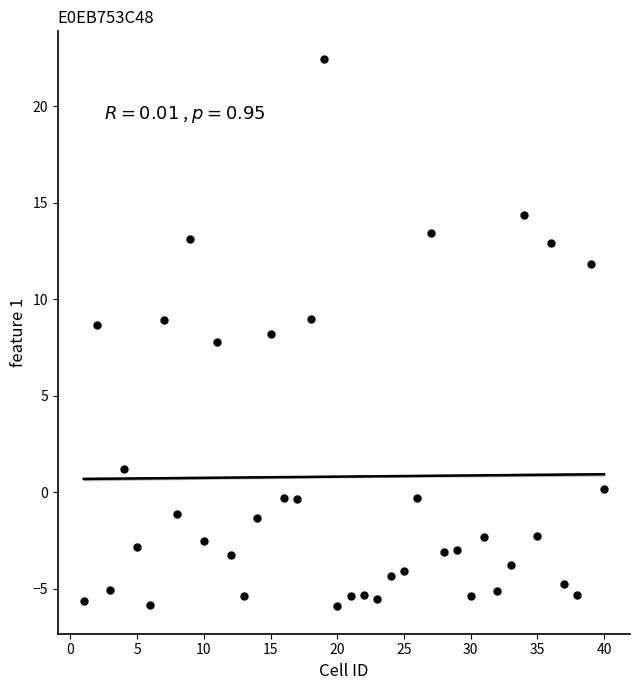

What is the range of Y values (max minus min)?

28.4